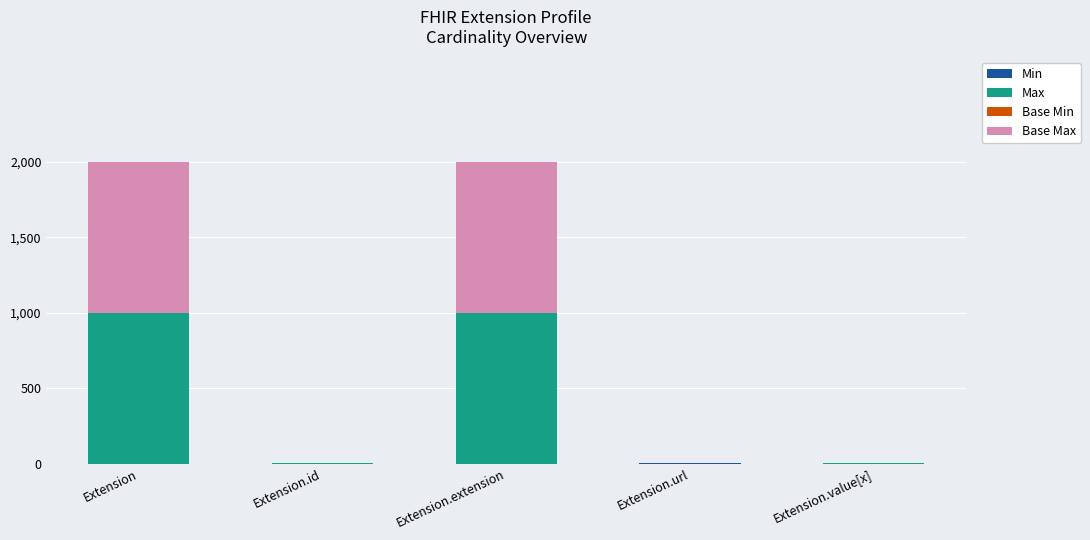

Which series has the largest total across all categories?

Max